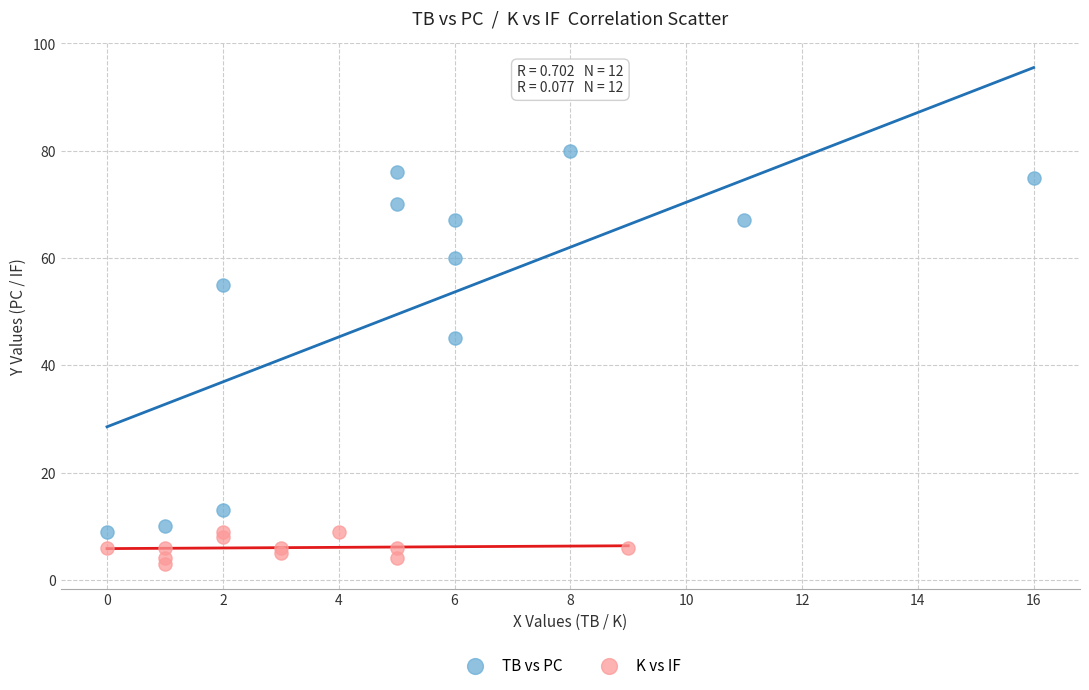

Which series reaches the maximum Y coordinate?

TB vs PC